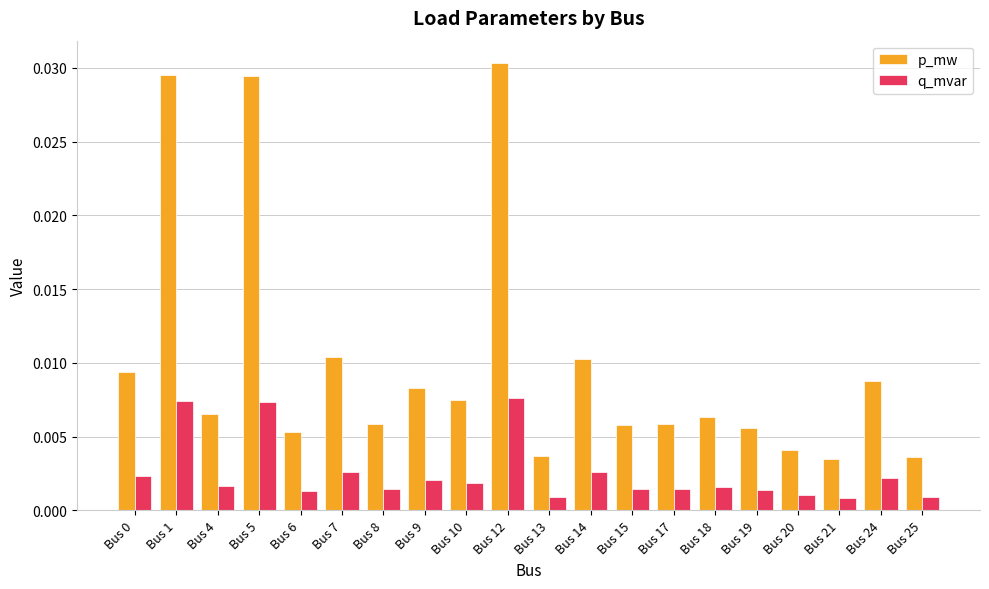

Count the q_mvar values in the range 0 to 1.

20